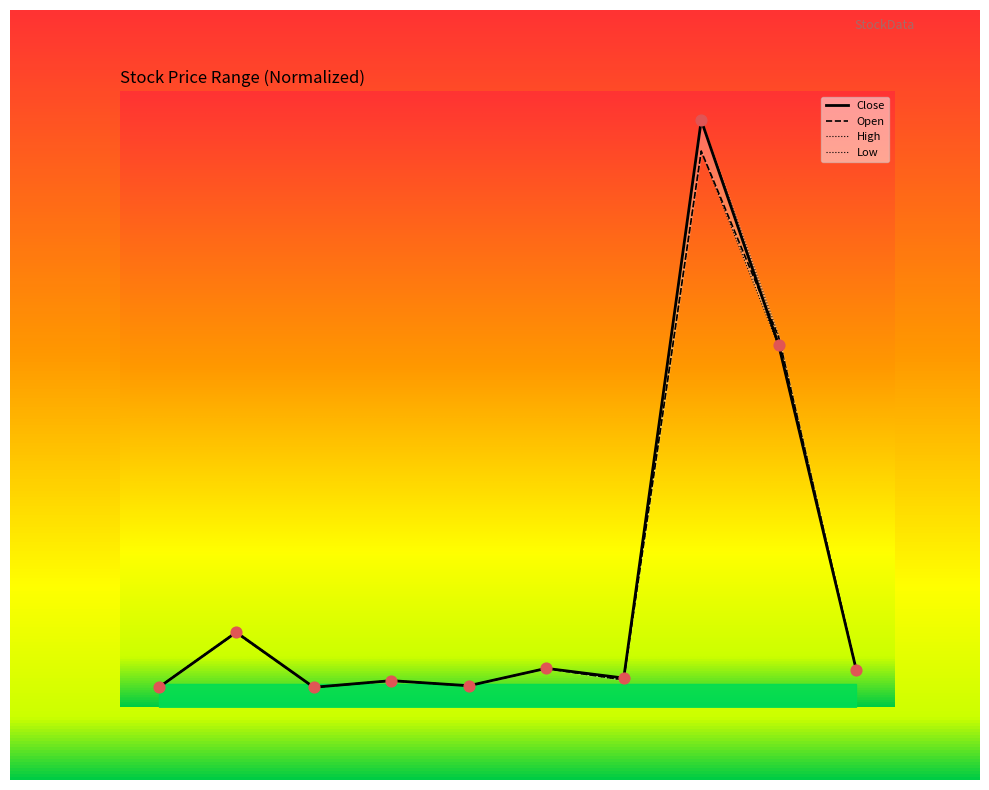

At how many categories does at least one series exceed 54?

2